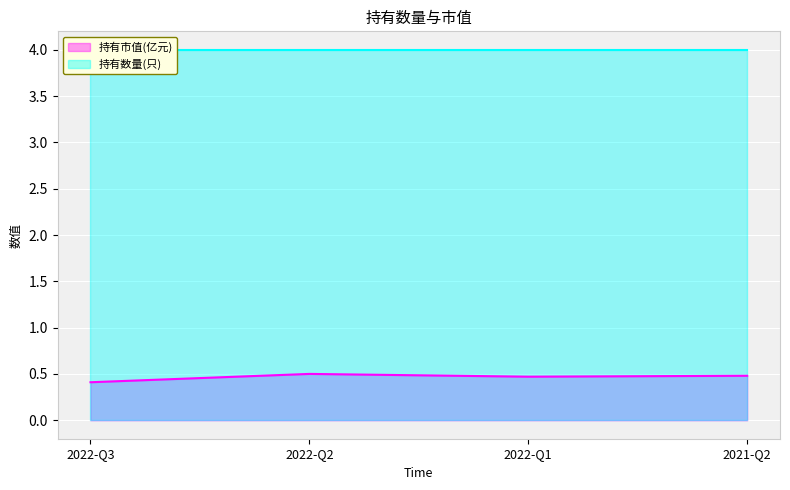

What is the value of the 1st point from the left?

0.4